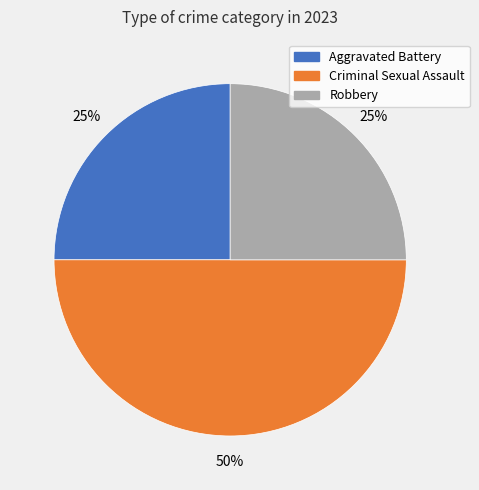

To the nearest percent, what is the average slice percentage?

33%